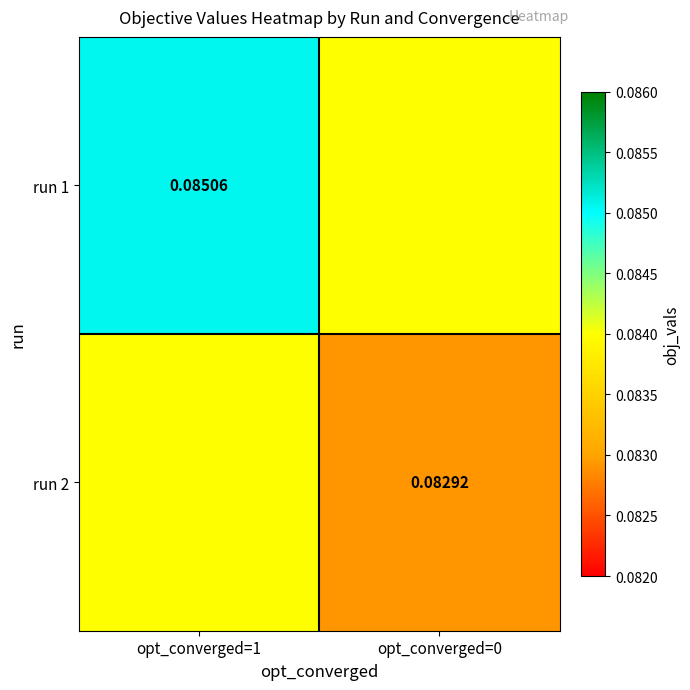

What is the average value of the run 2 series?

0.1